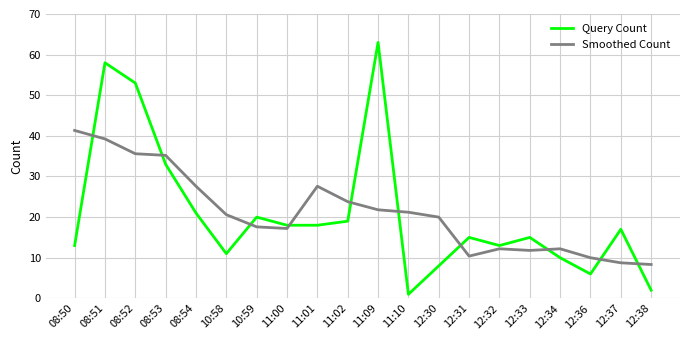

Where is Query Count nearest to the value 32?

08:53